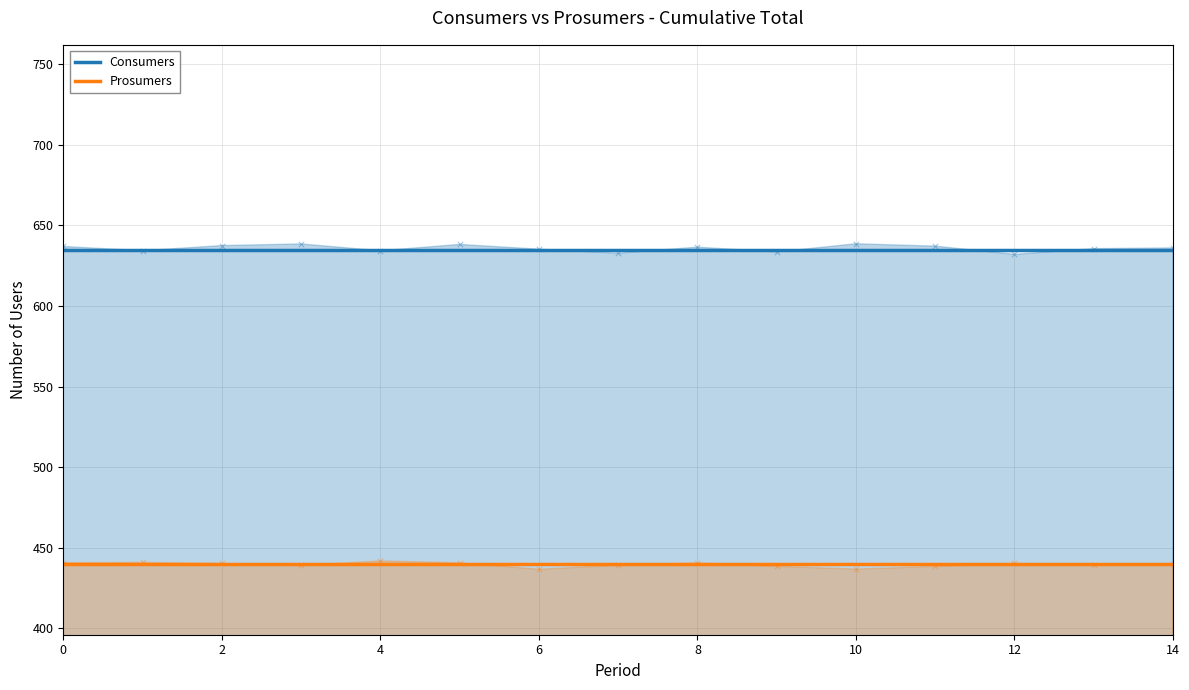

What are all the series names shown in the legend?

Consumers, Prosumers